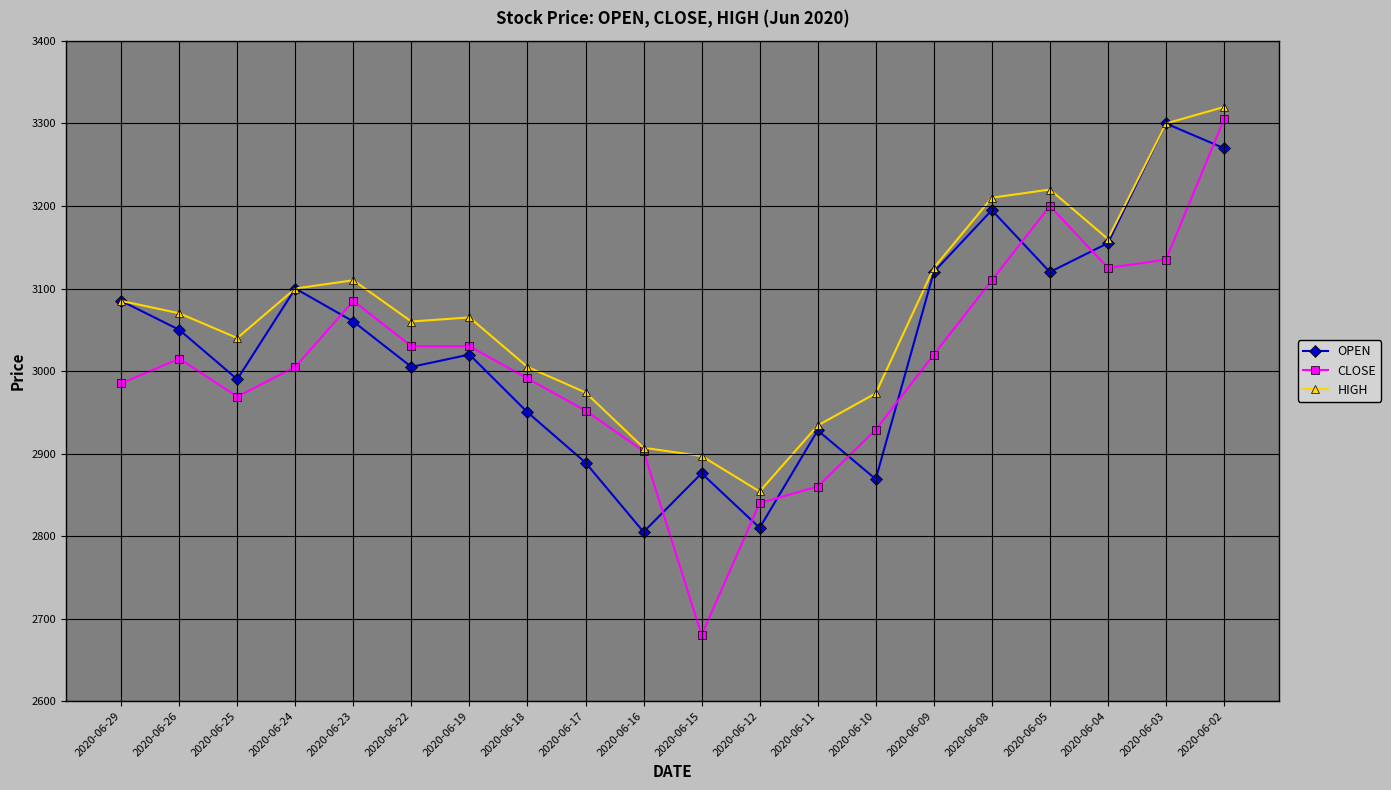

Is it true that HIGH equals 2907 at 2020-06-16?

True